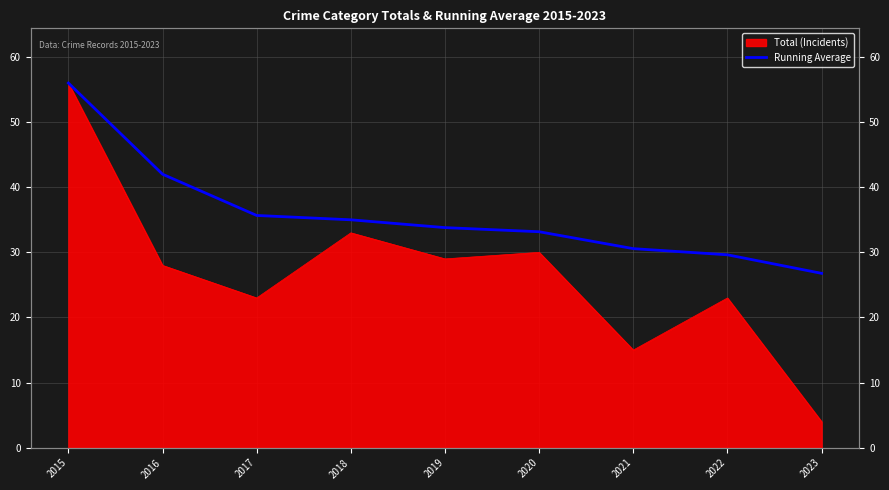

Which category has the highest value across all series?

2015